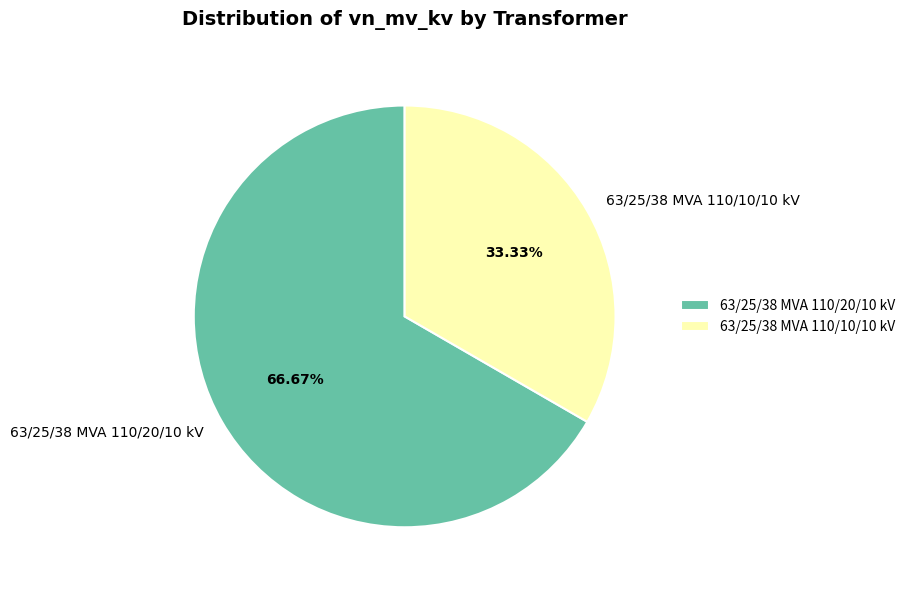

How many segments does this pie chart have?

2